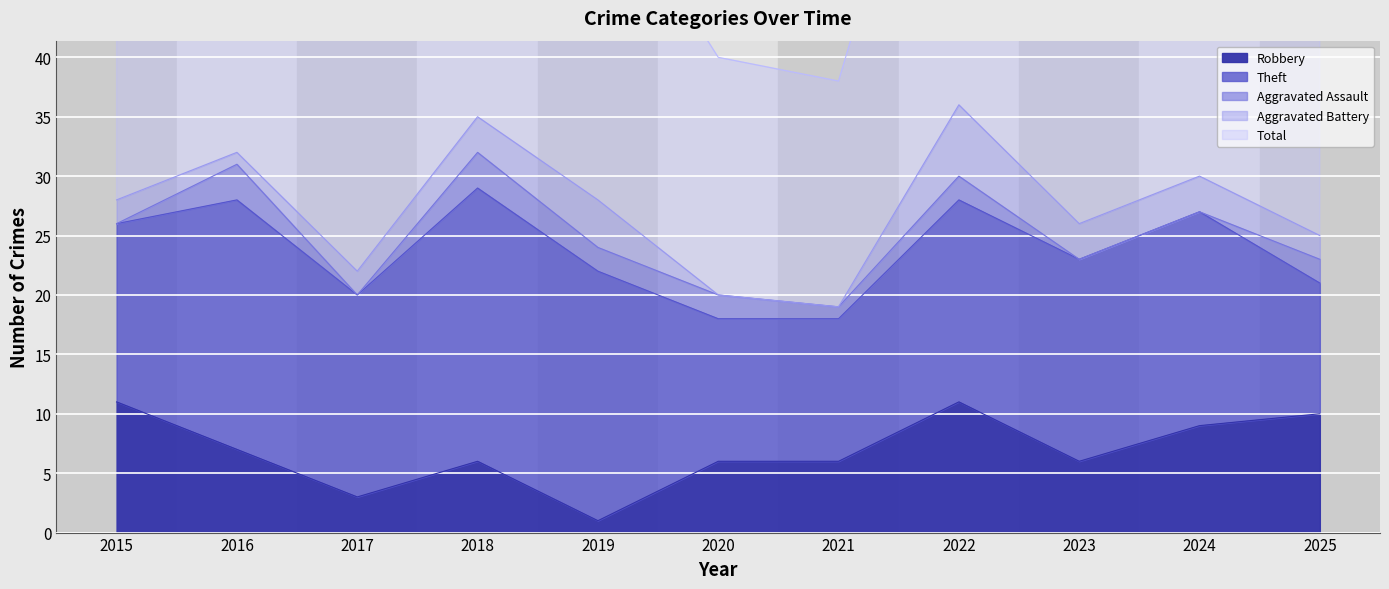

Between 2017 and 2022, which series saw the biggest shift?

Total